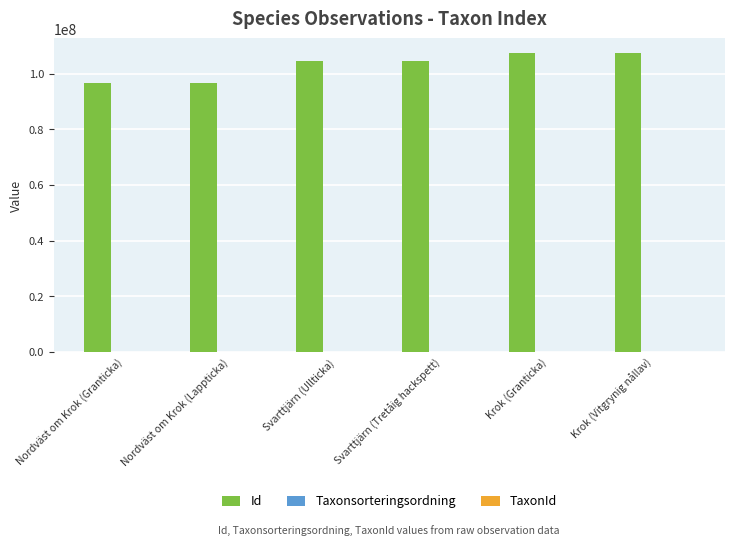

What is the maximum value shown in the chart?

107240216